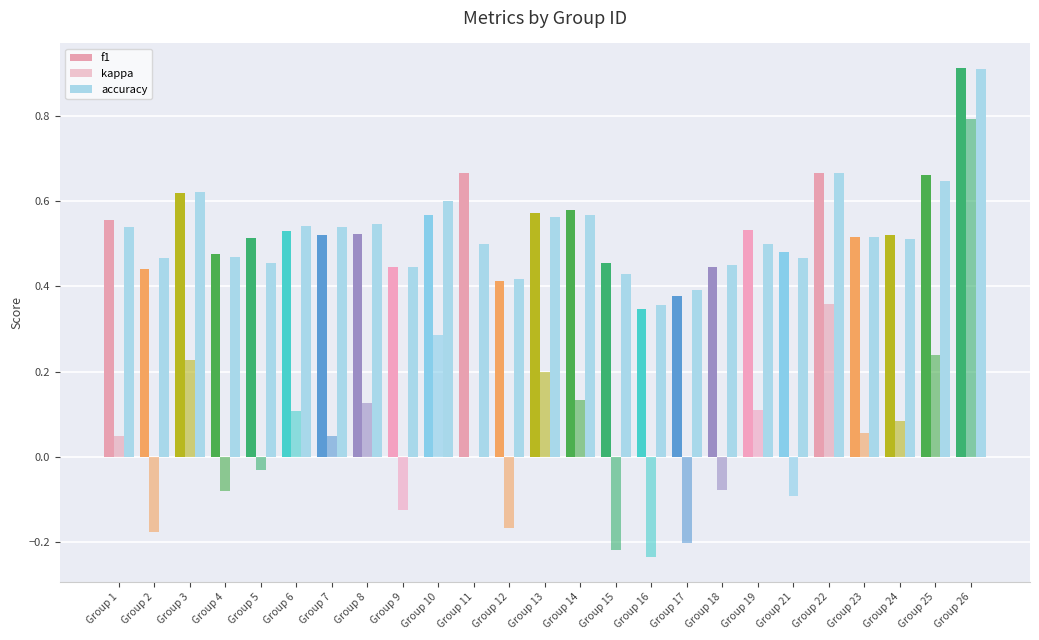

At which label is accuracy closest to 0?

Group 16